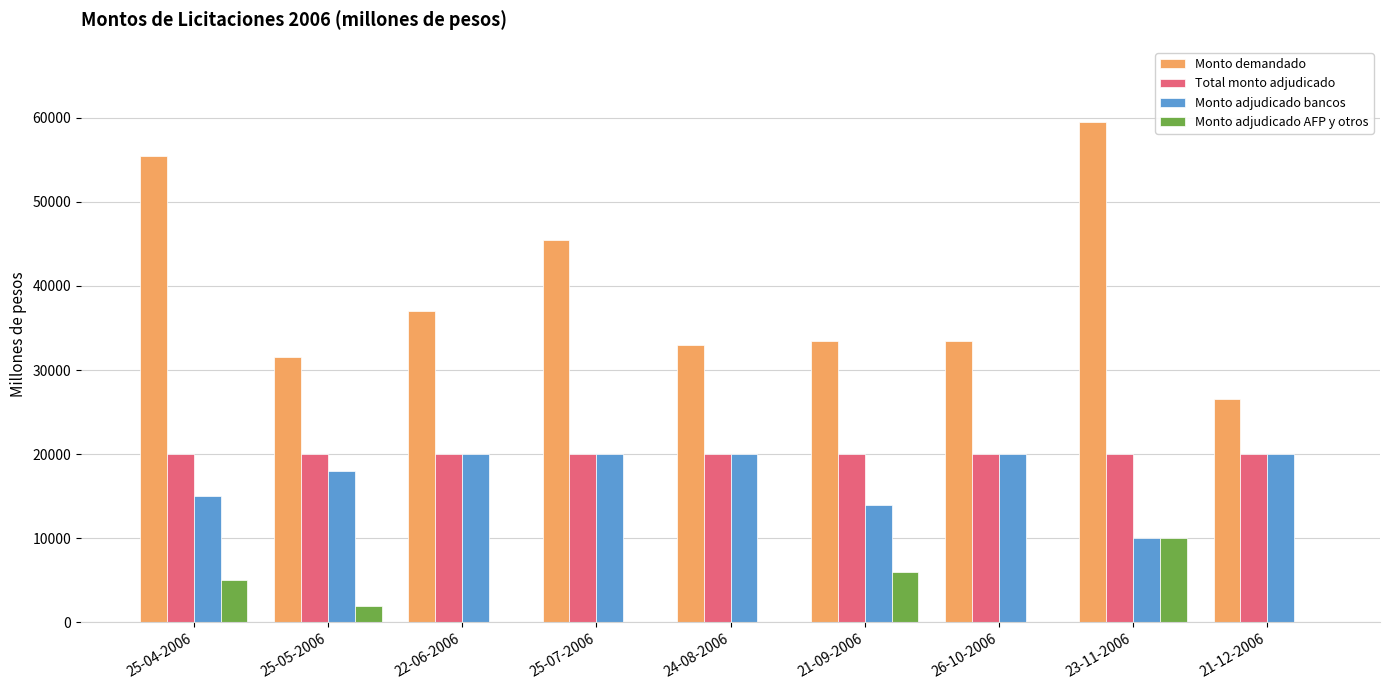

The value of Total monto adjudicado at 25-05-2006 is 20000. True or false?

True